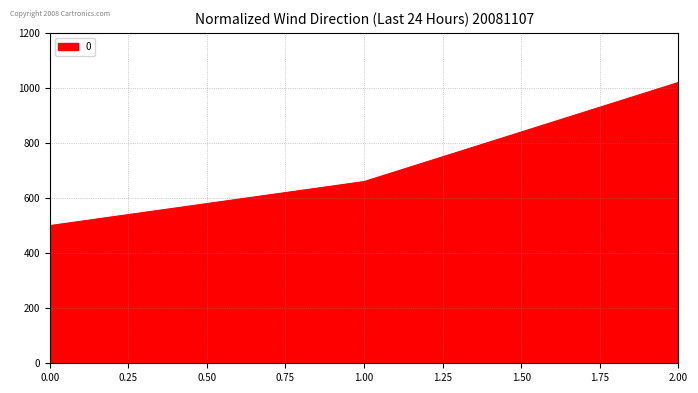

The value at 0.00 is 885. True or false?

False